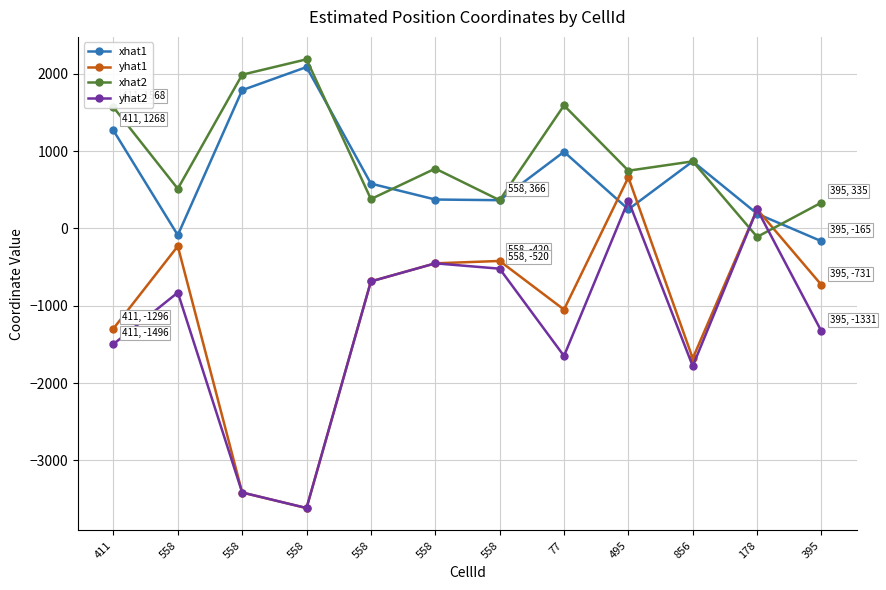

What are all the series names shown in the legend?

xhat1, yhat1, xhat2, yhat2